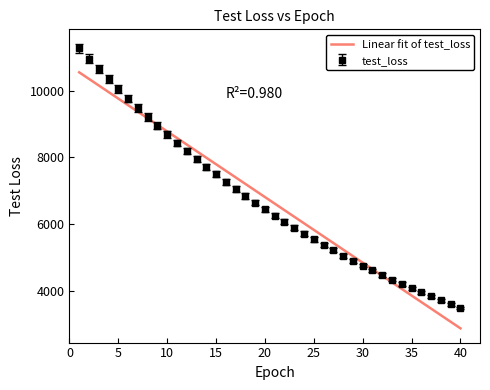

List the series in order of their peak value, highest first.

test_loss, Linear fit of test_loss